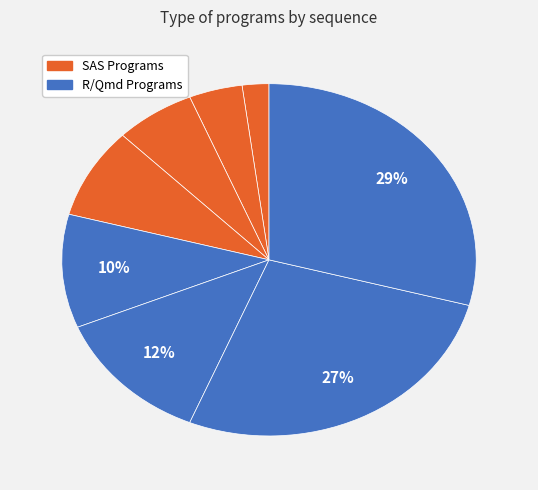

How many segments does this pie chart have?

8